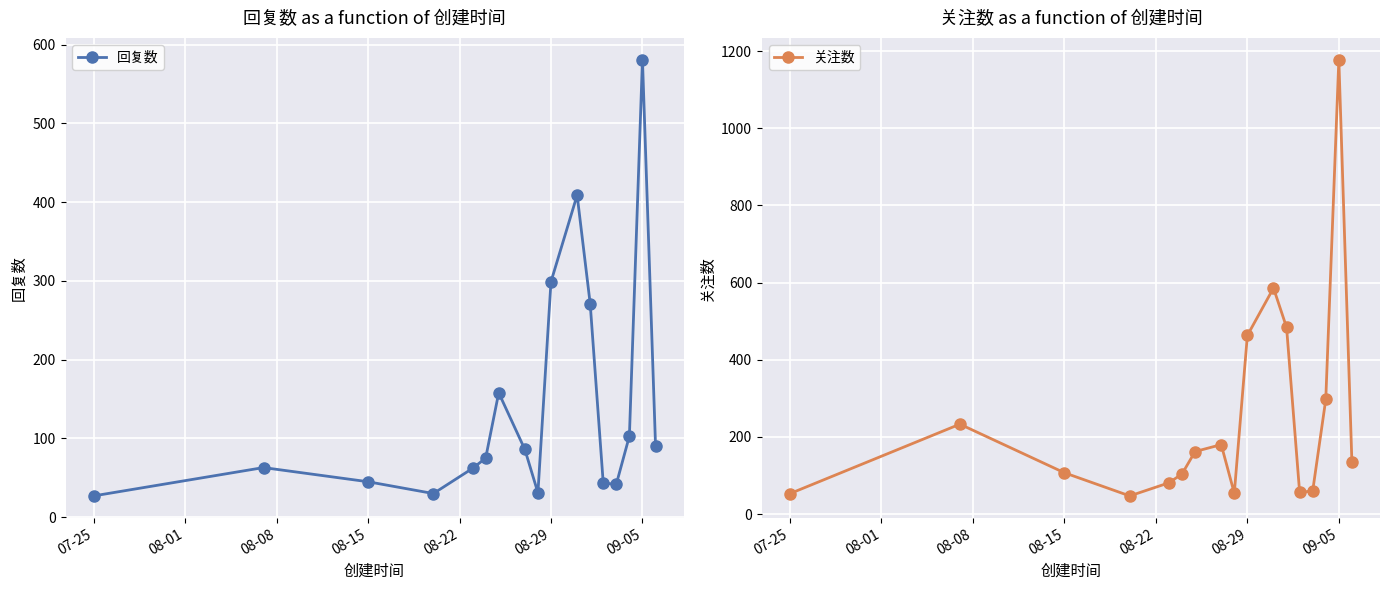

Which series has the largest total across all categories?

关注数